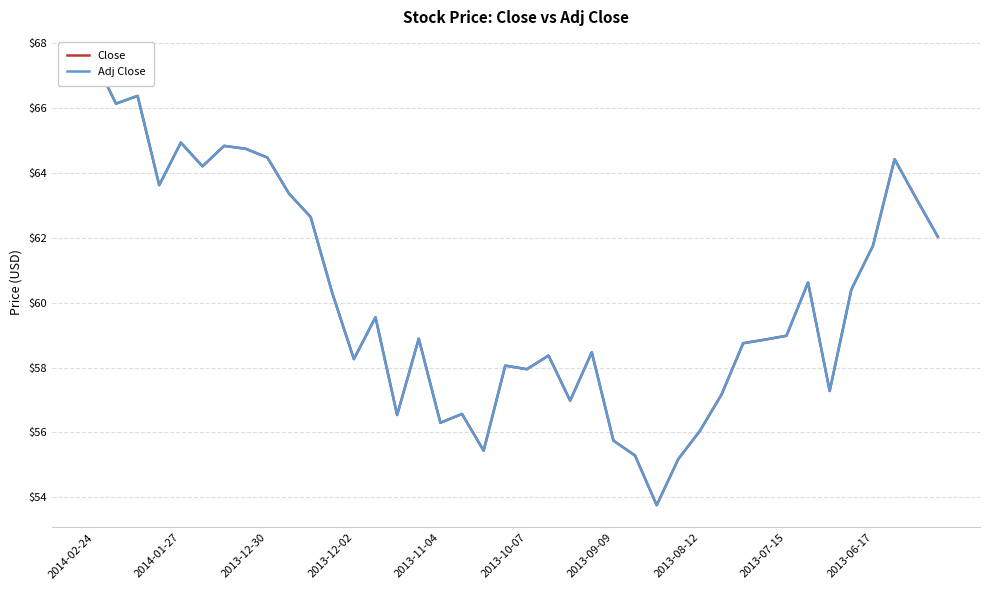

How many series are shown in this chart?

2